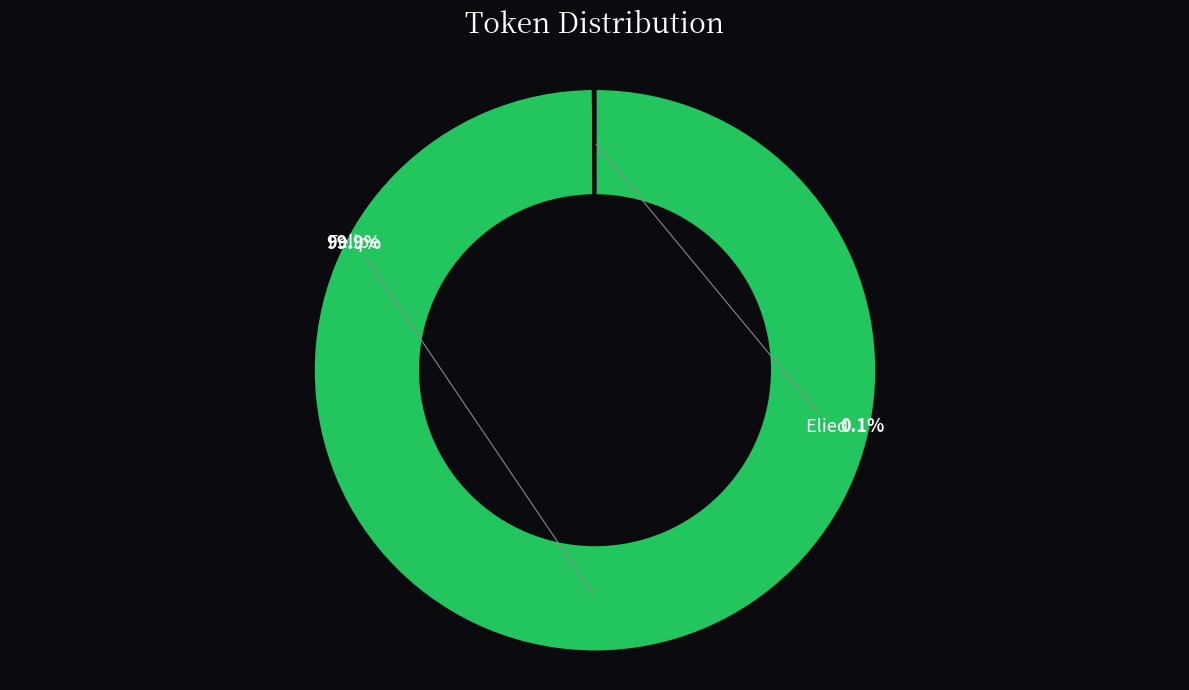

Which slice is the largest?

Felipe